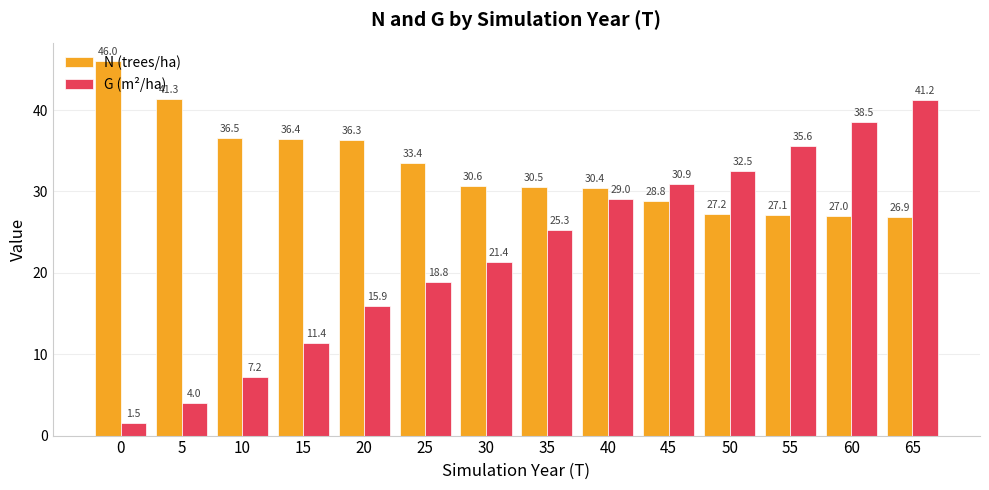

What are all the series names shown in the legend?

N (trees/ha), G (m²/ha)